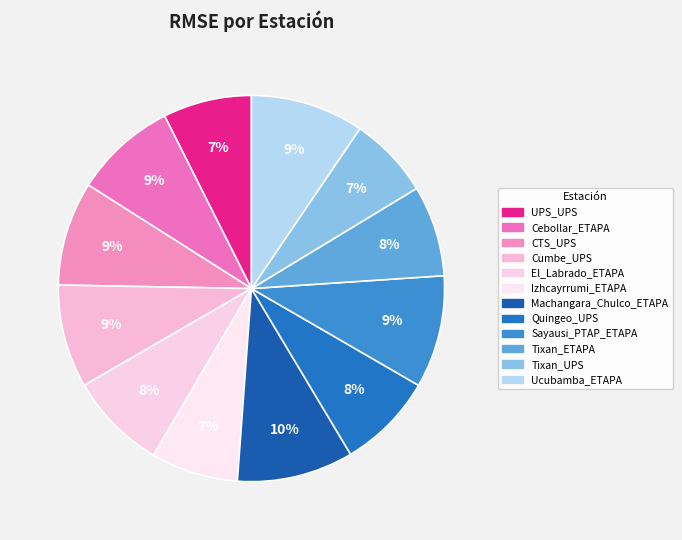

What percentage is the Sayausi_PTAP_ETAPA slice, to the nearest percent?

9%